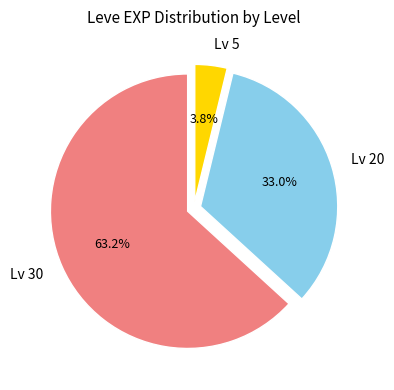

To the nearest percent, what is the average slice percentage?

33%